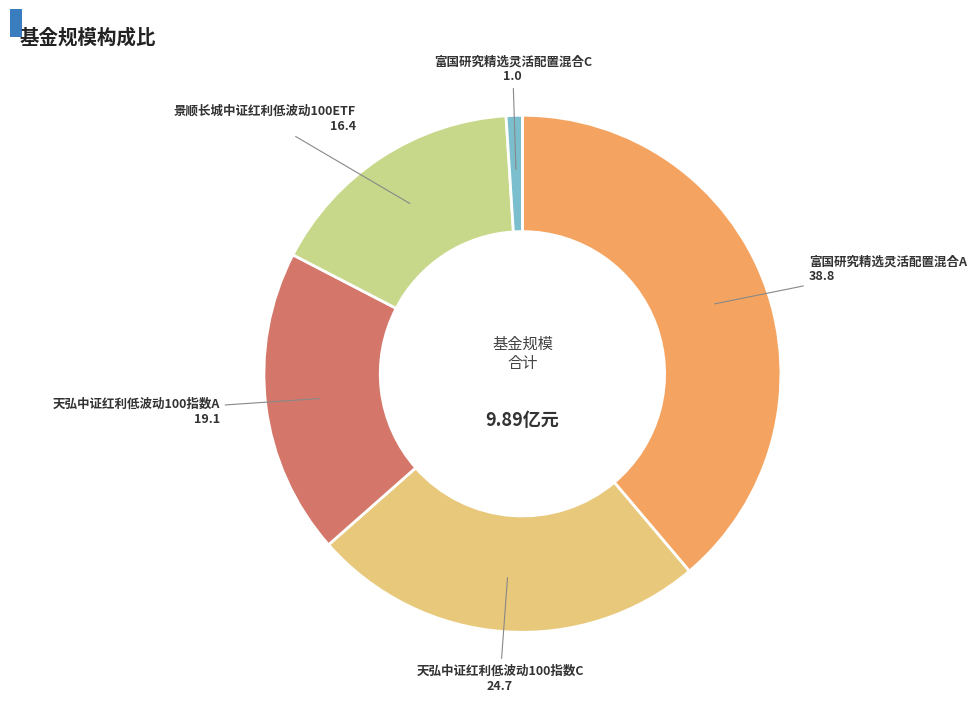

Which slice is the smallest?

富国研究精选灵活配置混合C